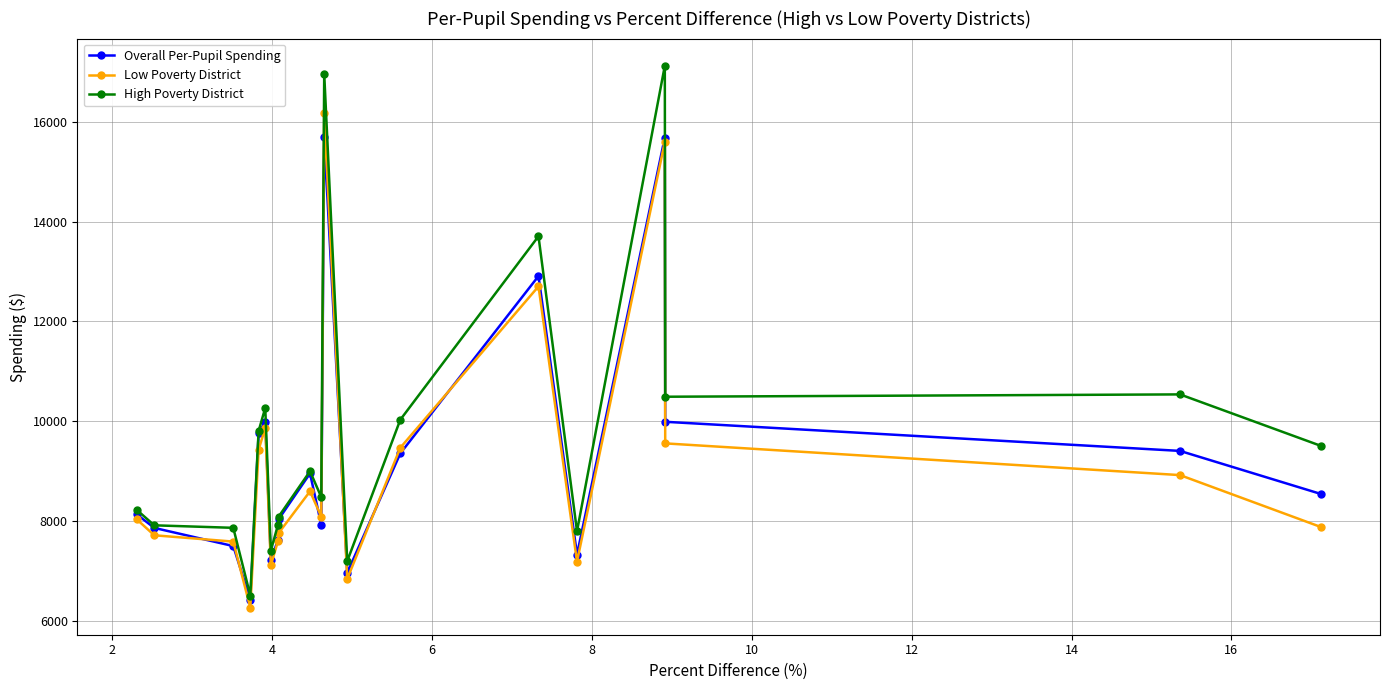

Which series has the widest spread of values?

High Poverty District